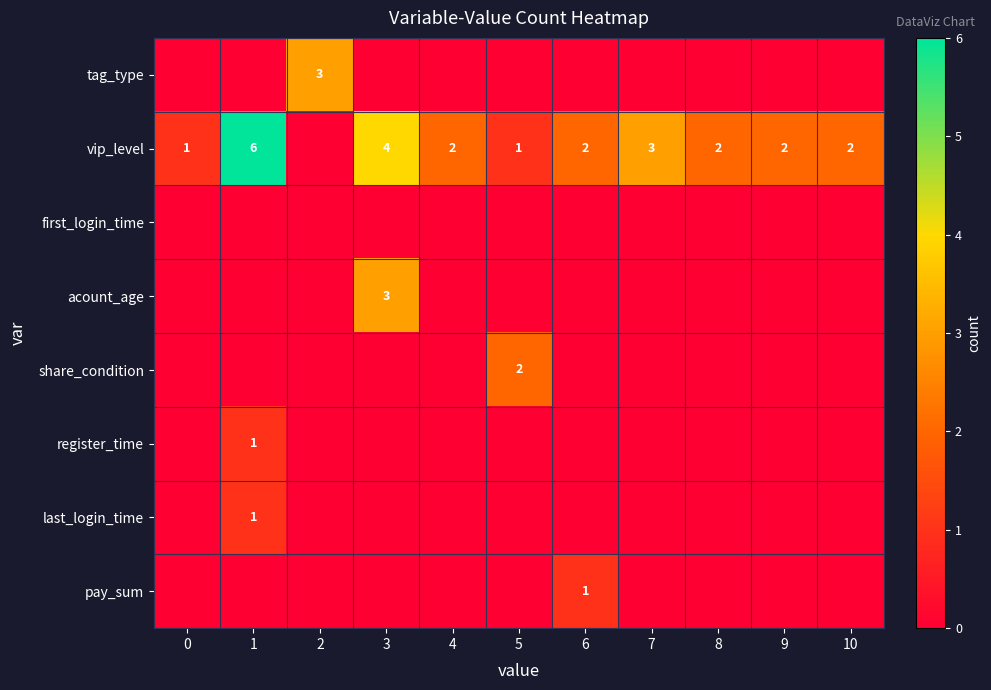

At 9, list the series in order from smallest to largest.

row_0, row_2, row_3, row_4, row_5, row_6, row_7, row_1